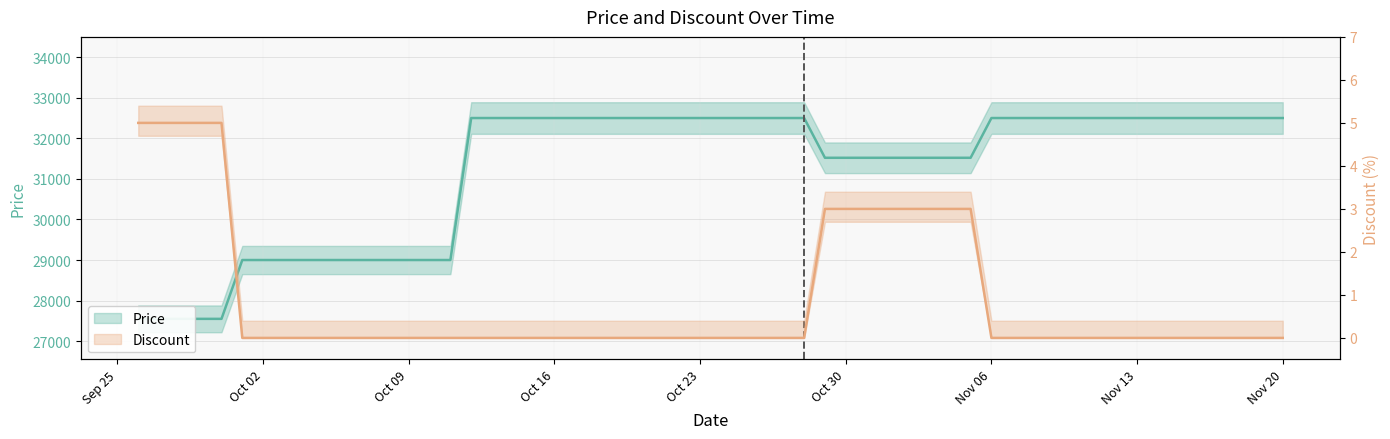

True or false: Discount and Price cross at least once.

False